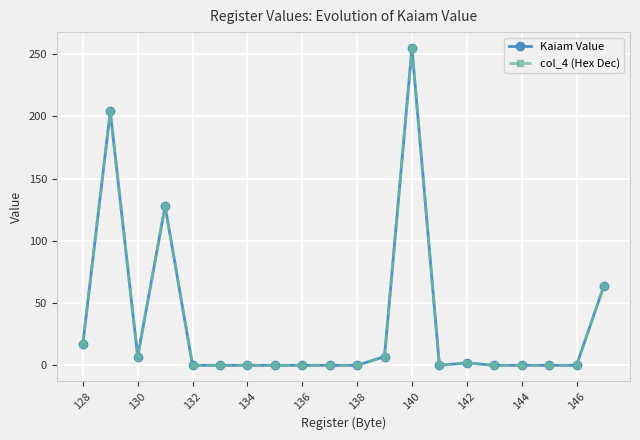

True or false: Kaiam Value and col_4 (Hex Dec) cross at least once.

False